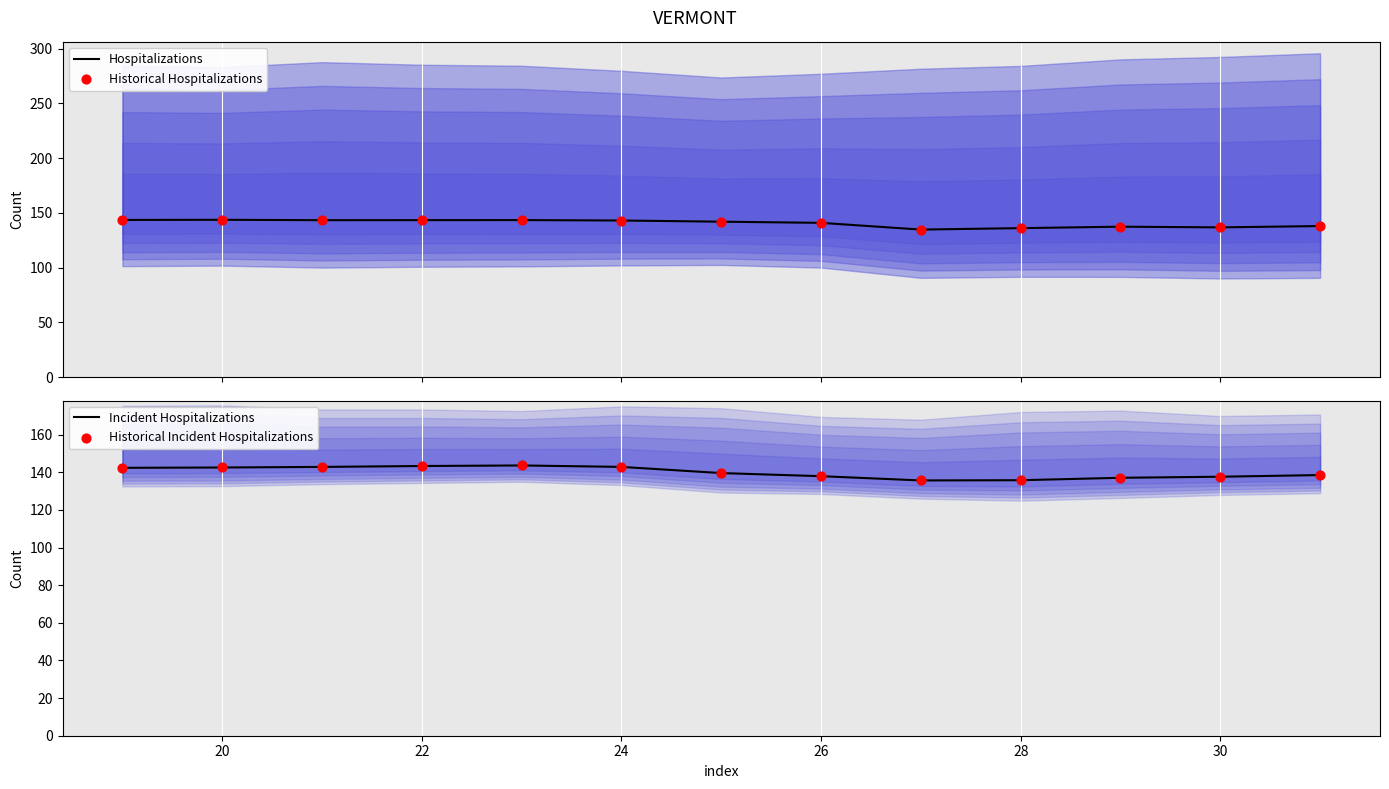

What is the minimum value for Hospitalizations?

134.7